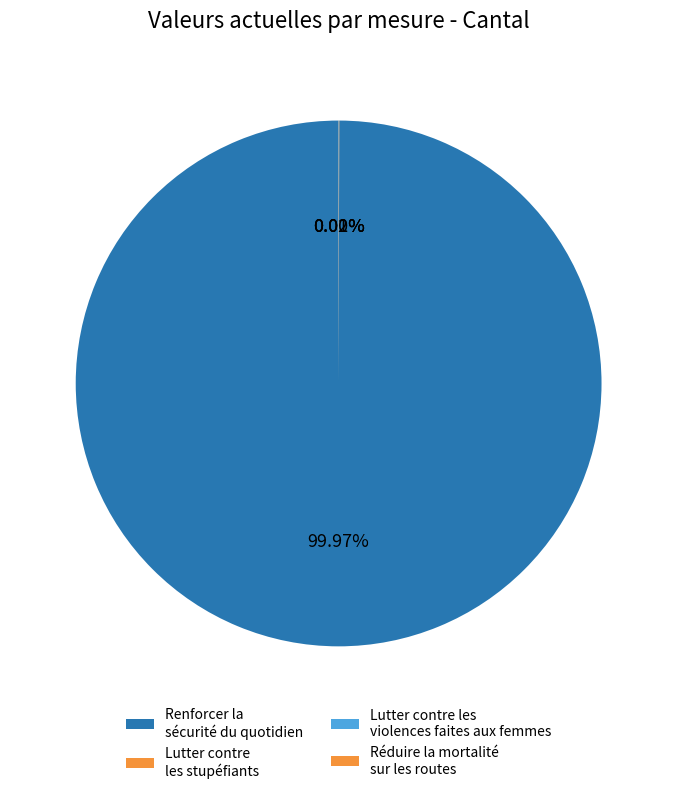

What is the largest slice in the pie chart?

Renforcer la sécurité du quotidien